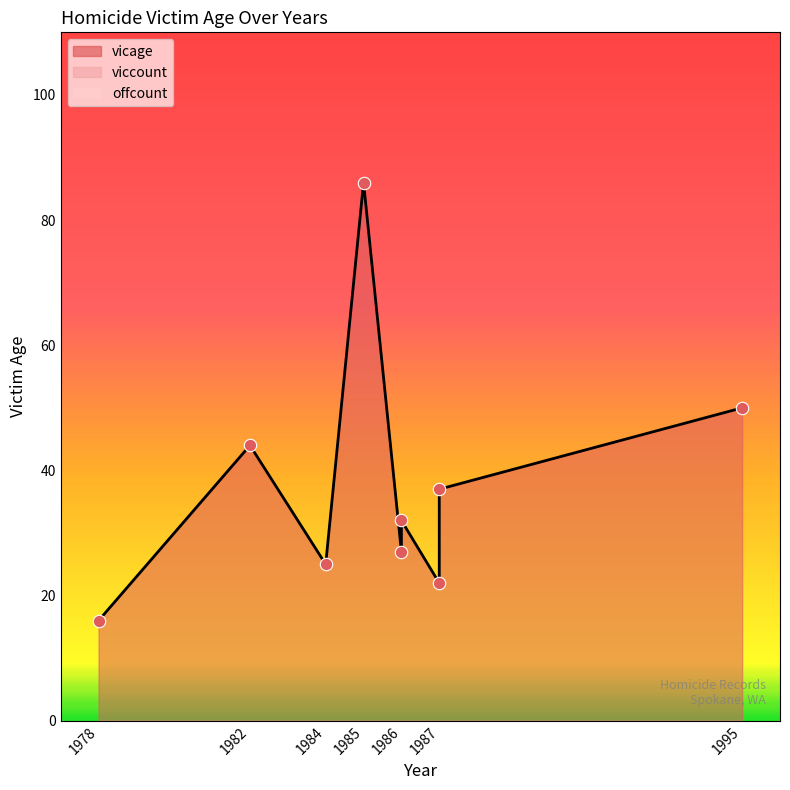

What are all the series names shown in the legend?

vicage, viccount, offcount